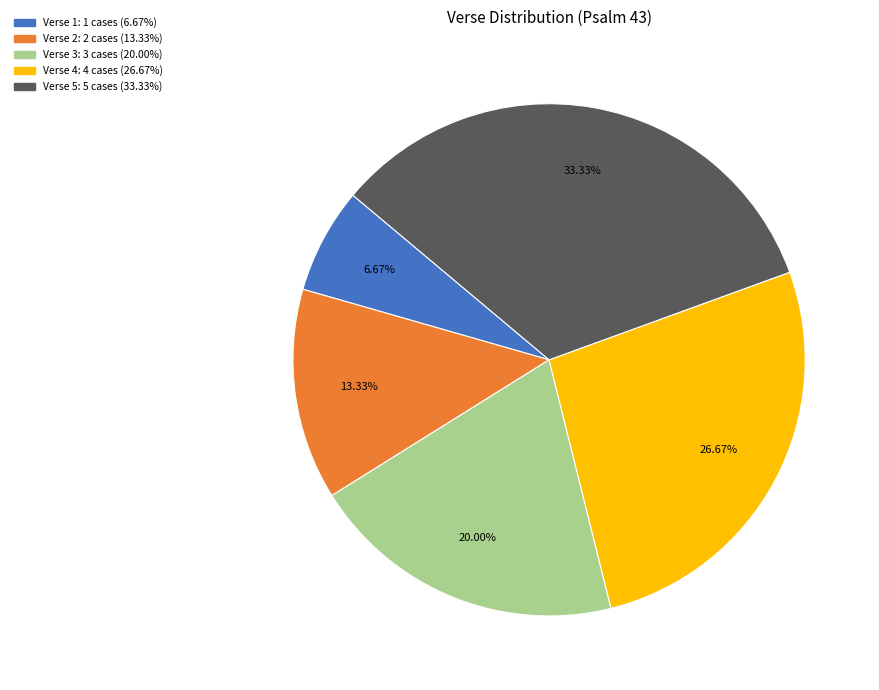

How many segments does this pie chart have?

5